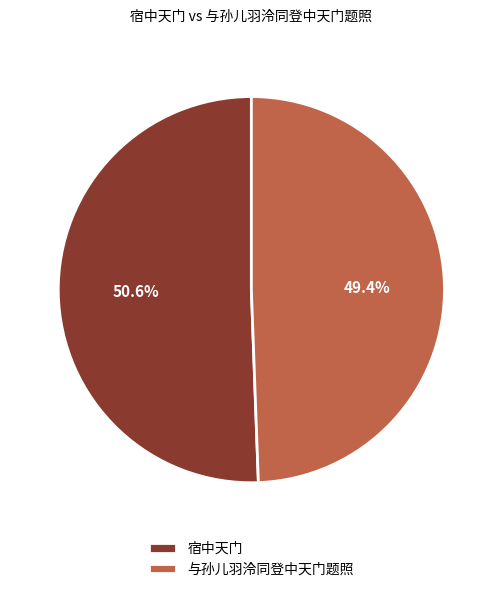

What percentage is the 宿中天门 slice, to the nearest percent?

51%